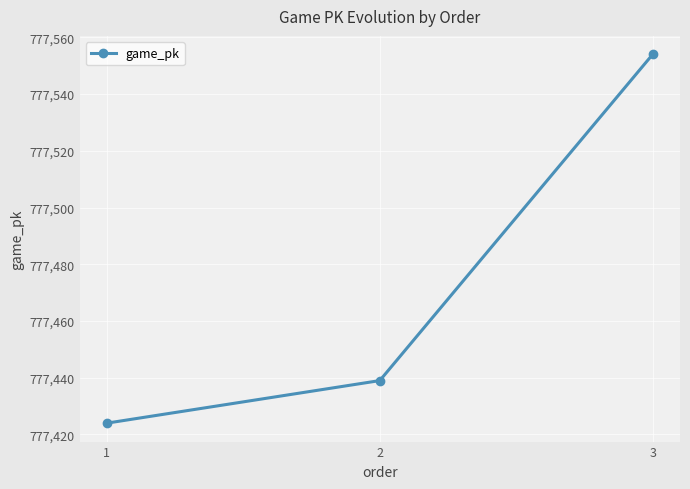

Is it true that the value at 2 is 1018540?

False